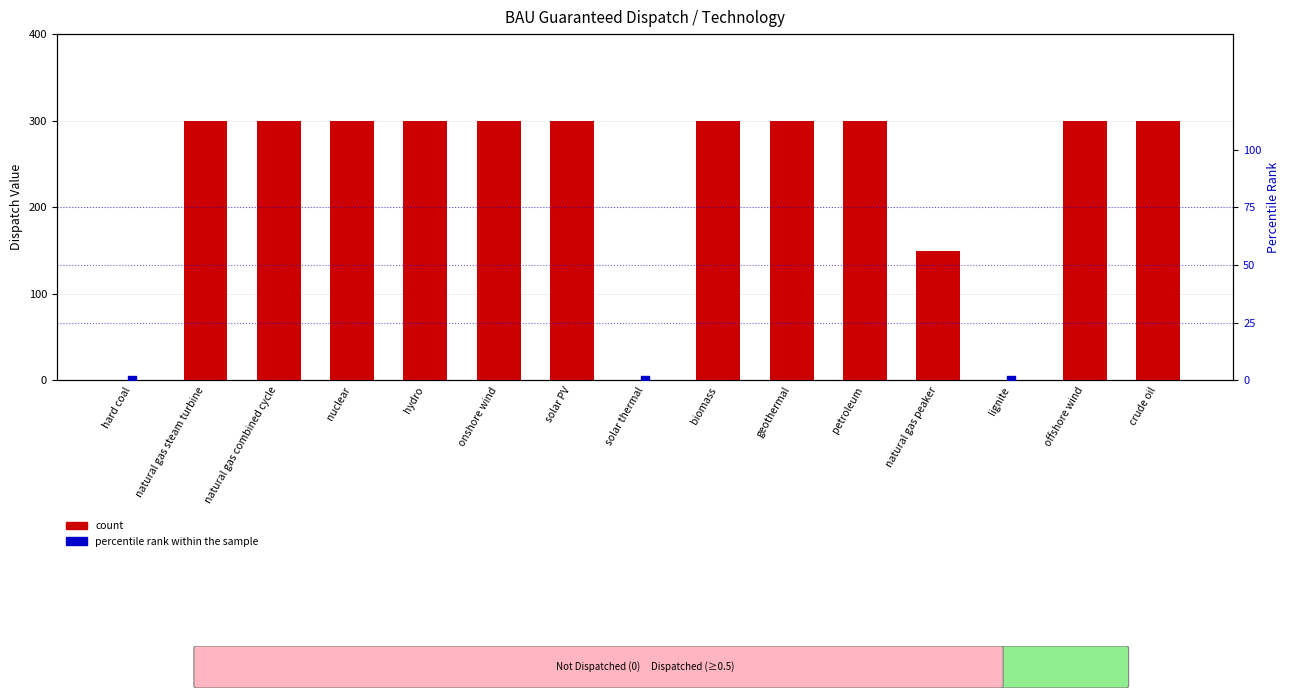

What are all the series names shown in the legend?

count, percentile rank within the sample